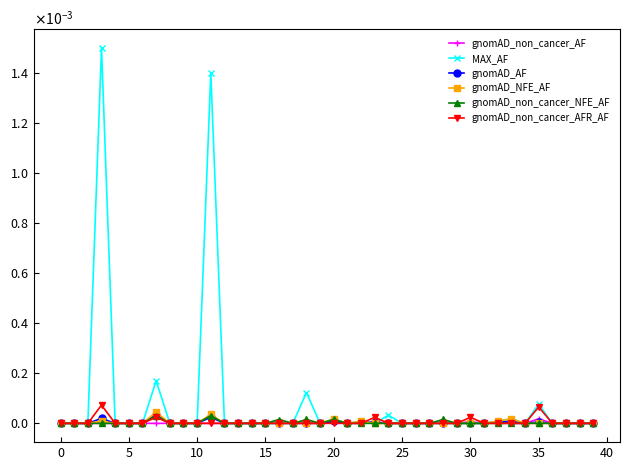

Is this an area chart (filled region under the line)?

No